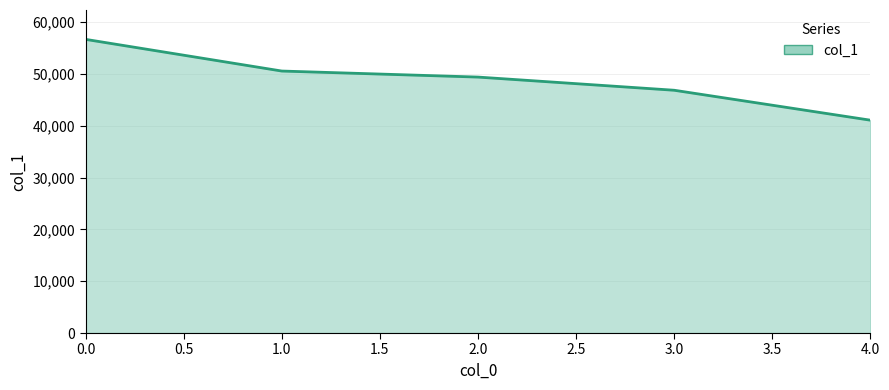

Rank the categories by value from highest to lowest.

0.0, 1.0, 2.0, 3.0, 4.0